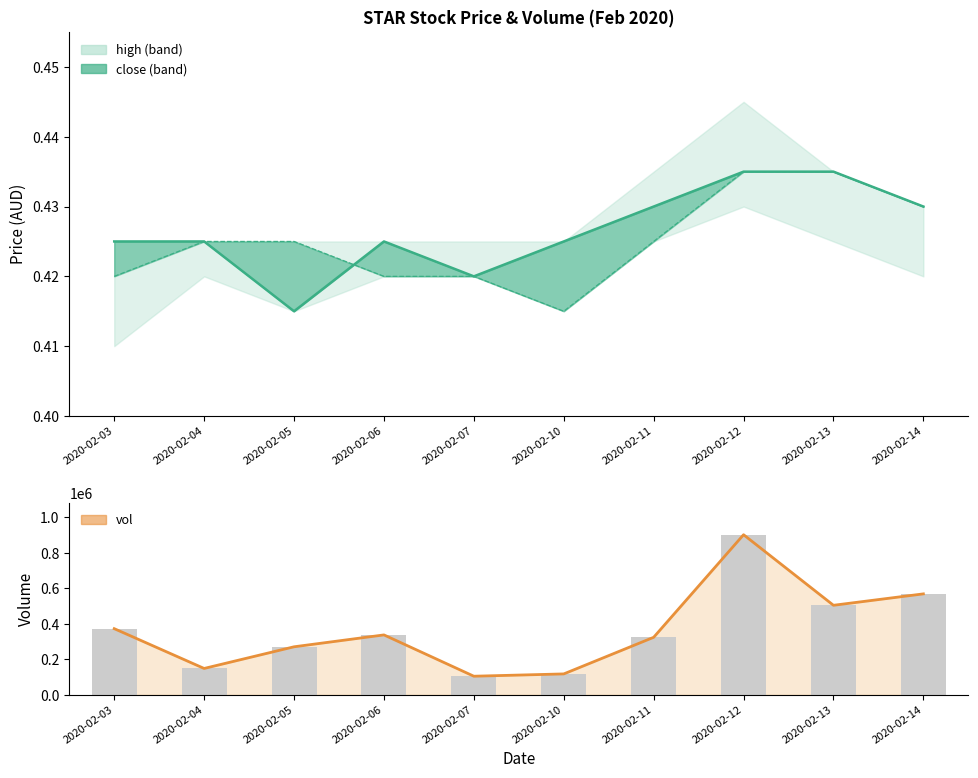

What is the difference between the second highest and minimum values in the vol series?

464500.0